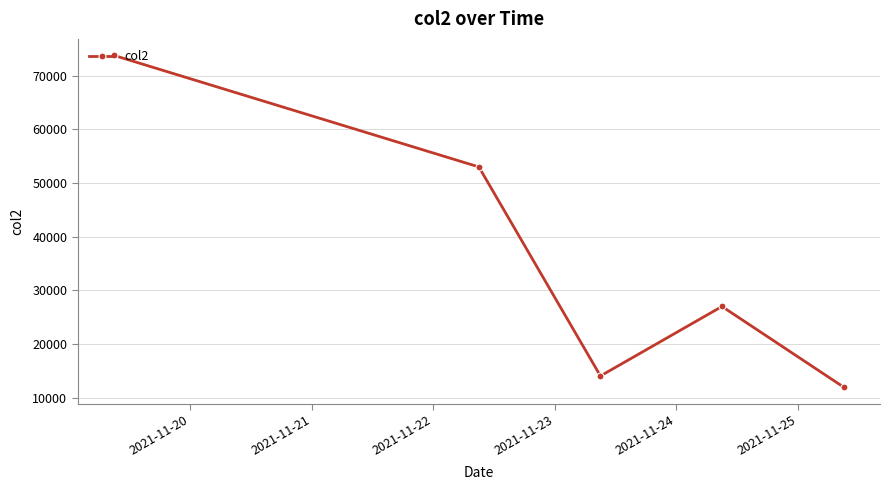

What is the greatest value displayed?

73759